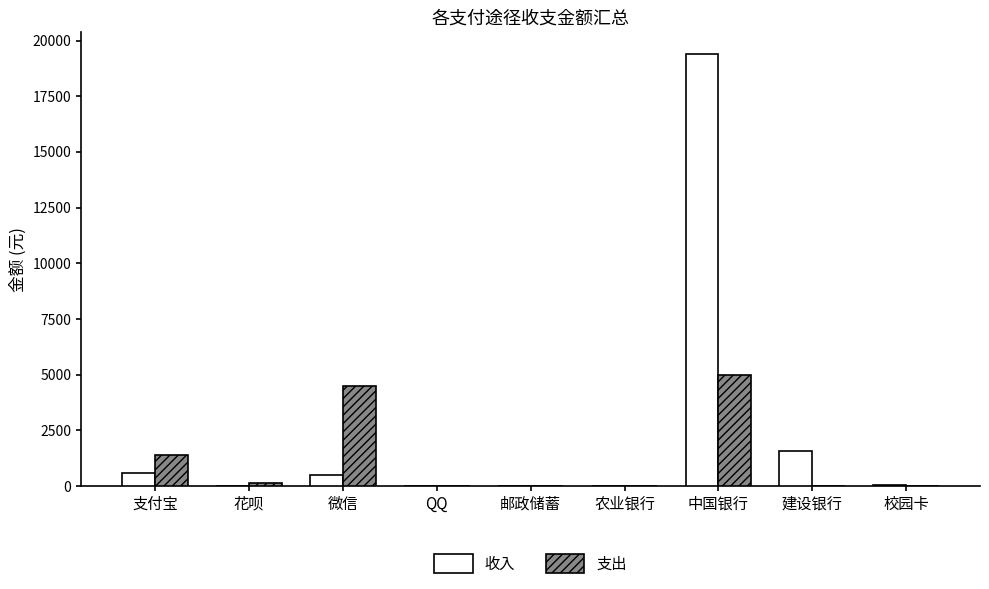

Between QQ and 中国银行, which series saw the biggest shift?

收入